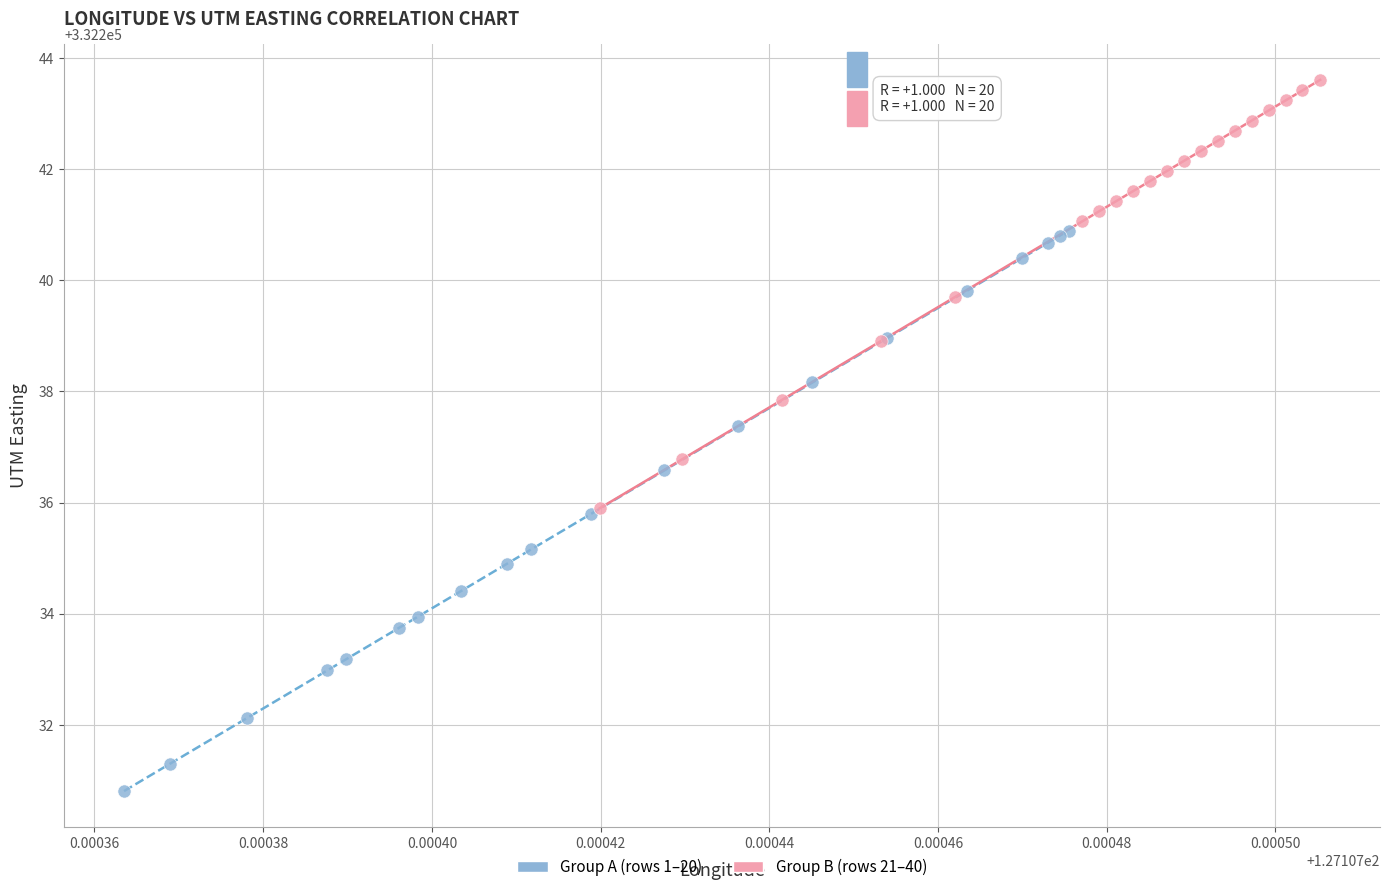

What are all the series names shown in the legend?

Group A (rows 1–20), Group B (rows 21–40)